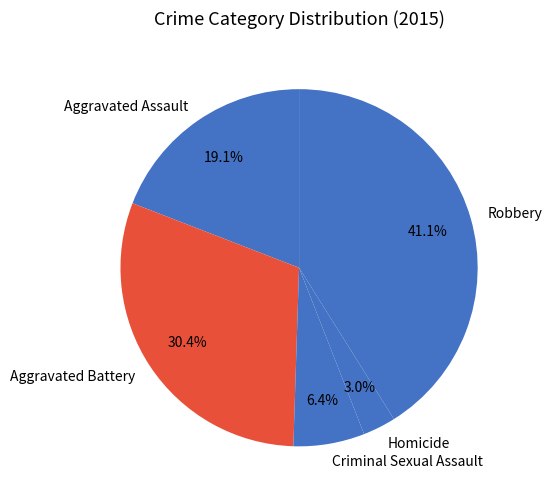

What is the largest slice in the pie chart?

Robbery